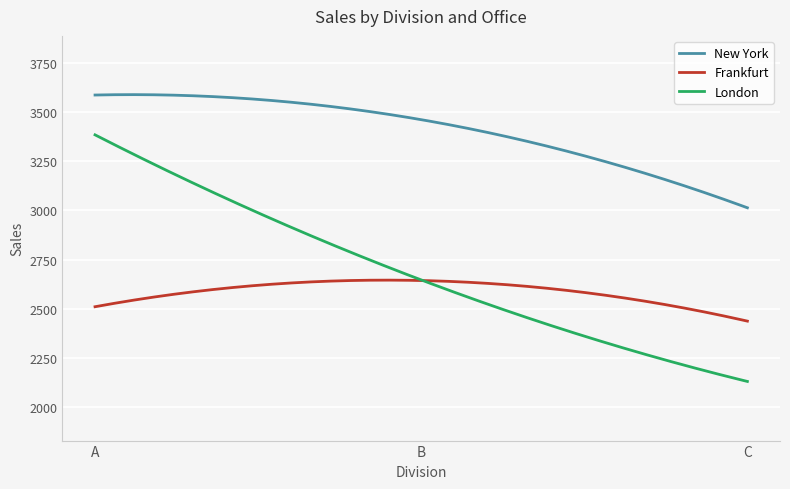

Which series has the largest range (max minus min)?

London